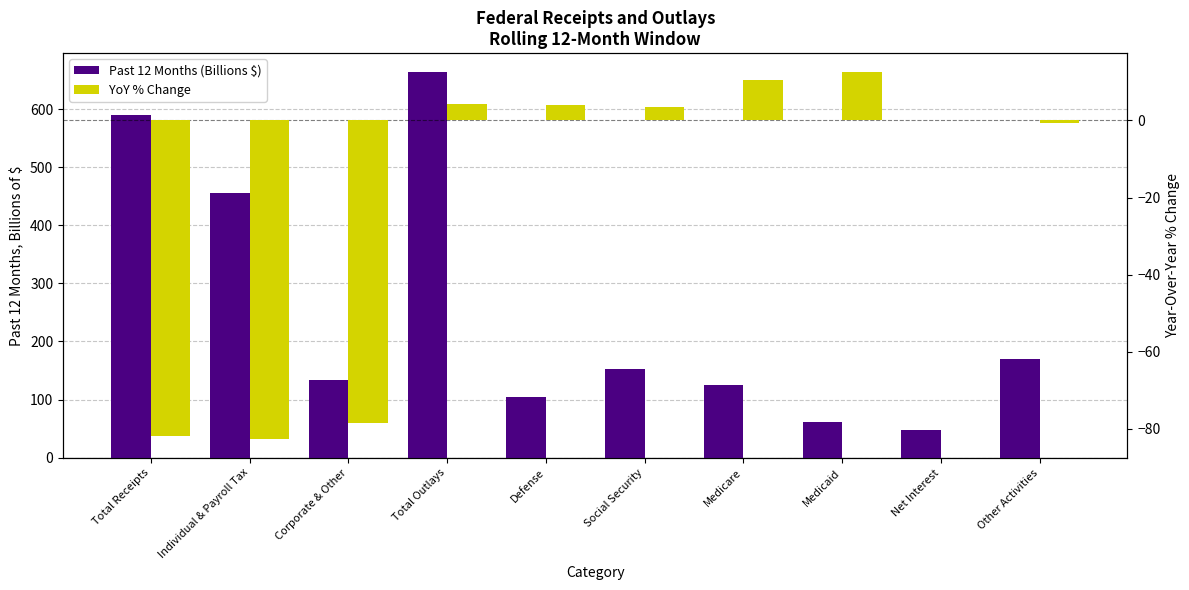

Which series has the largest range (max minus min)?

Past 12 Months (Billions $)